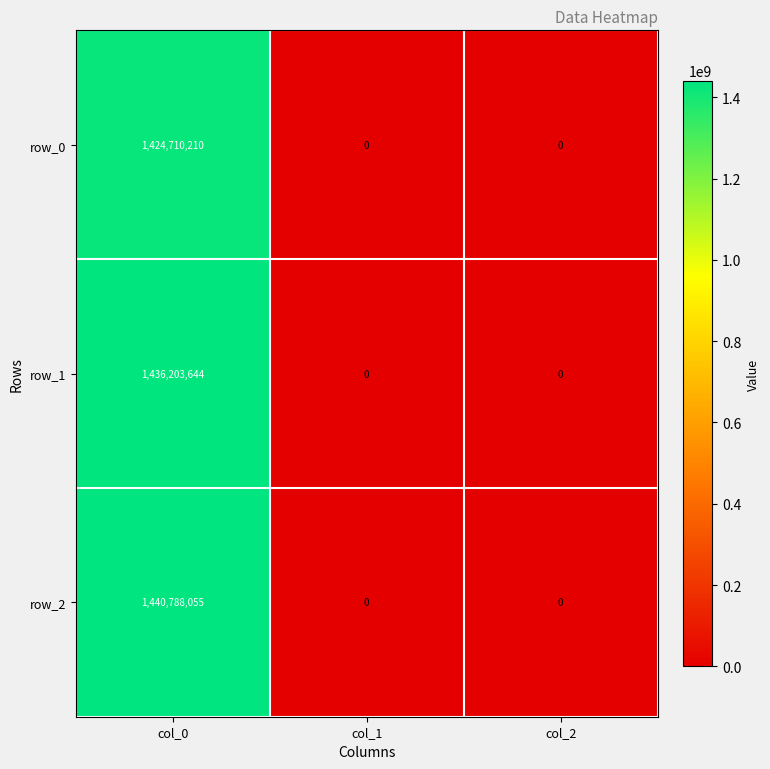

Is it true that row_1 equals 0 at col_2?

True